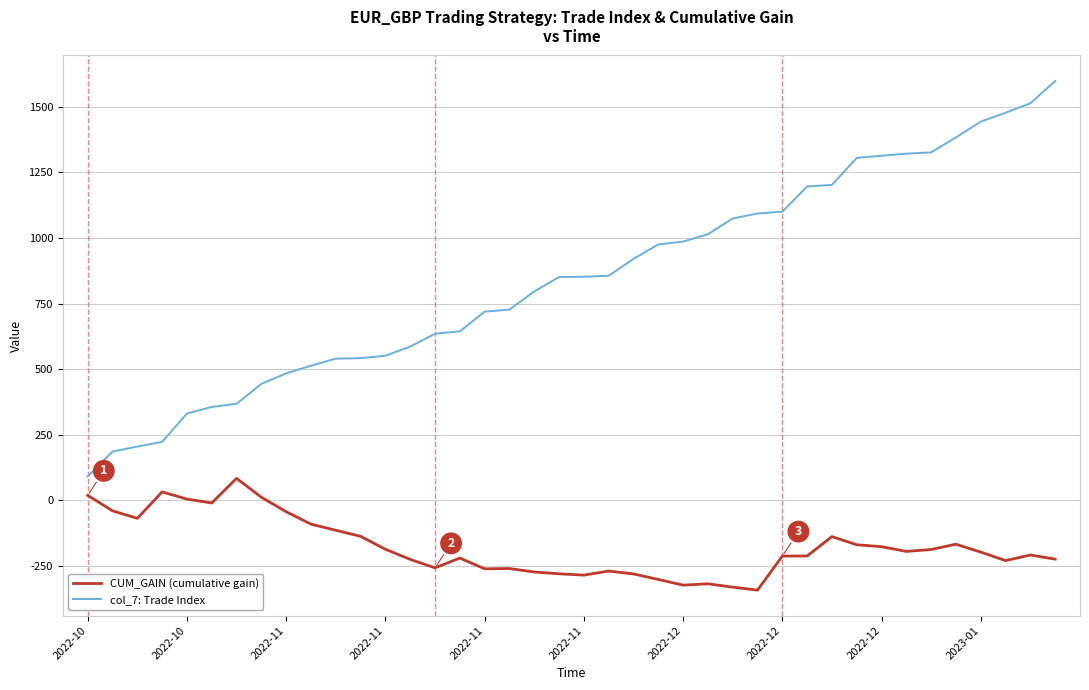

What is the minimum value shown in the chart?

-341.8